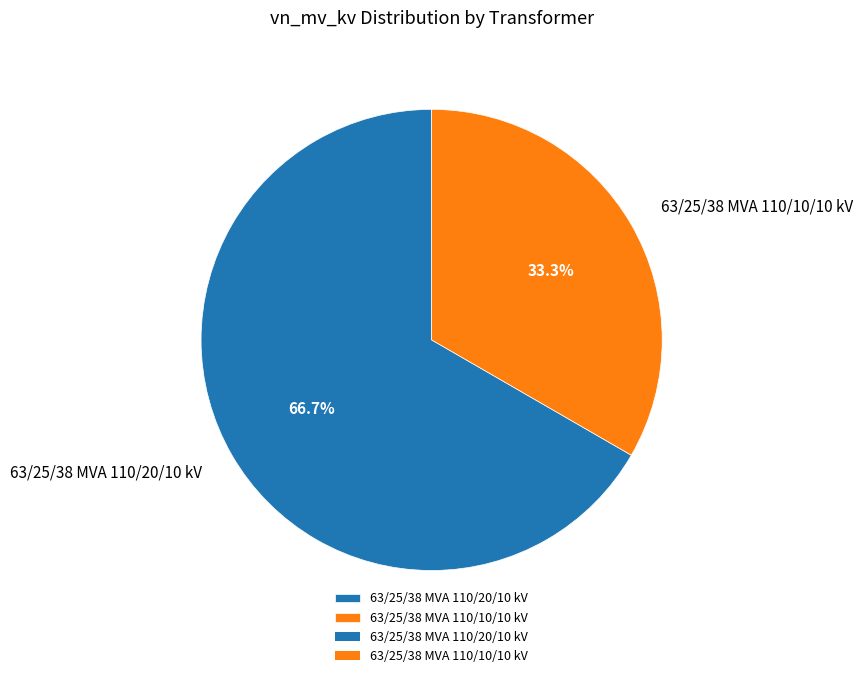

Rank the categories by value from highest to lowest.

63/25/38 MVA 110/20/10 kV, 63/25/38 MVA 110/10/10 kV